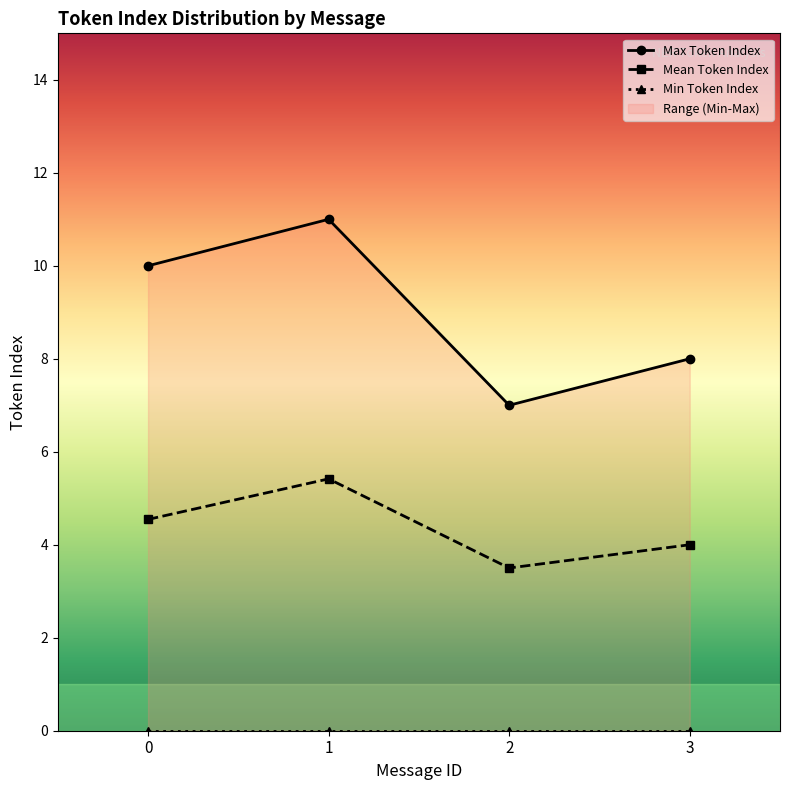

How many interior local valleys does the Mean Token Index series have?

1